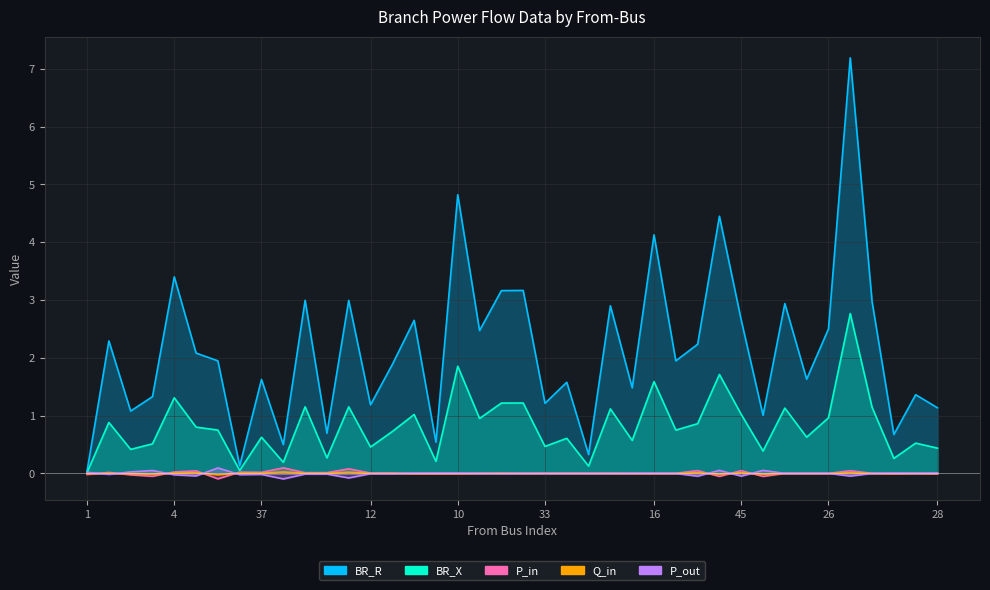

Which series changed the most between 39 and 26?

BR_R